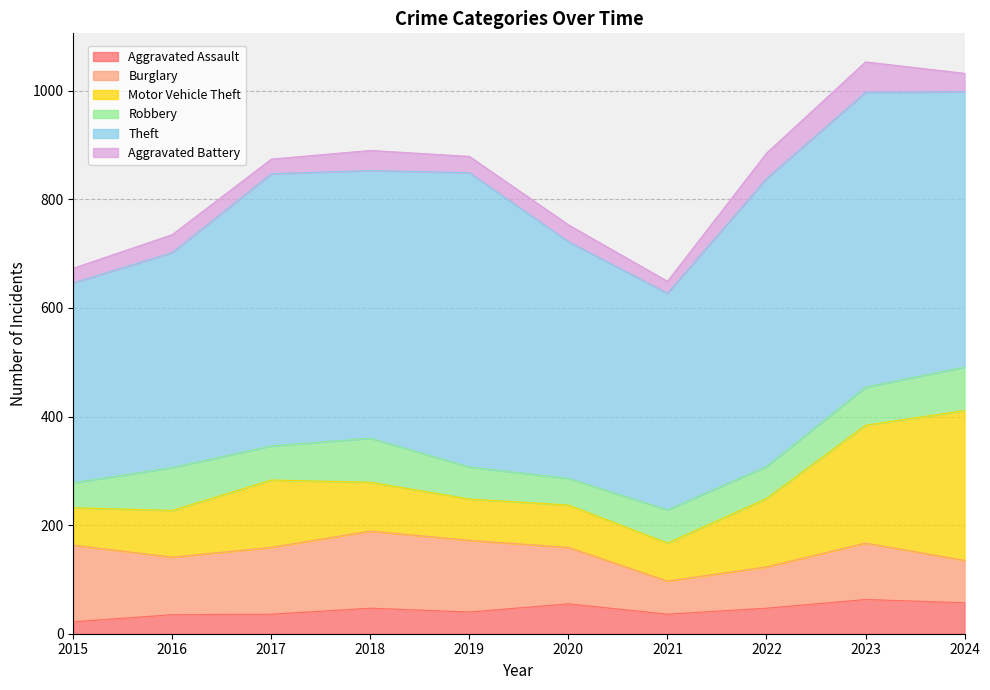

What is the difference between the highest and lowest values at 2023?

487